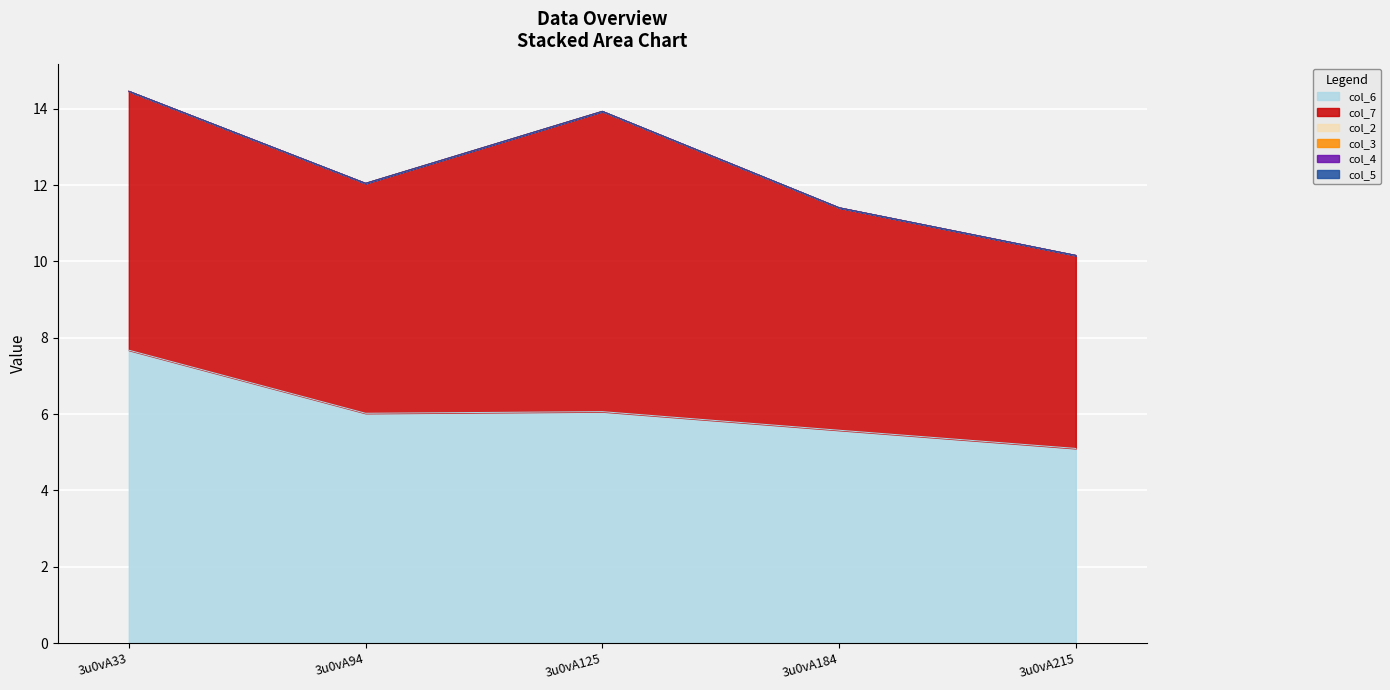

Which series has the widest spread of values?

col_7